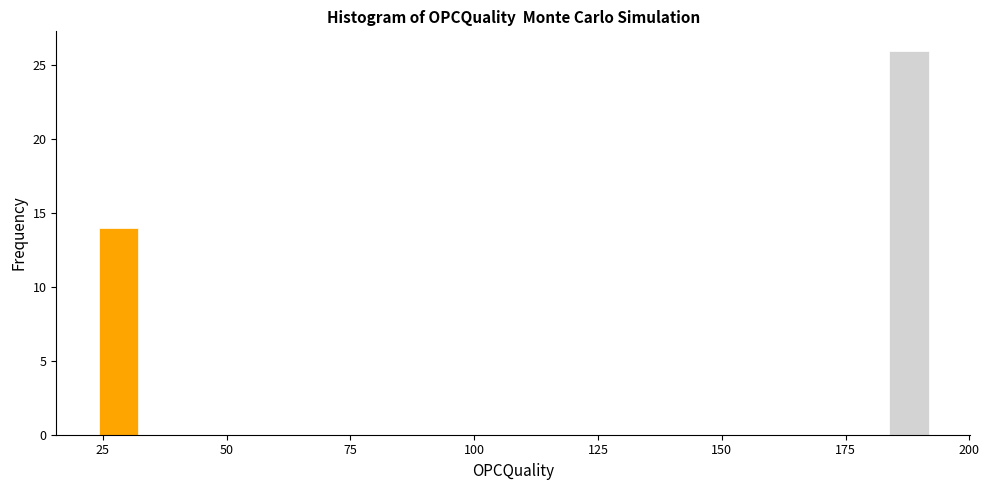

Read against the x-axis, roughly where is the centre of the tallest bar?

190